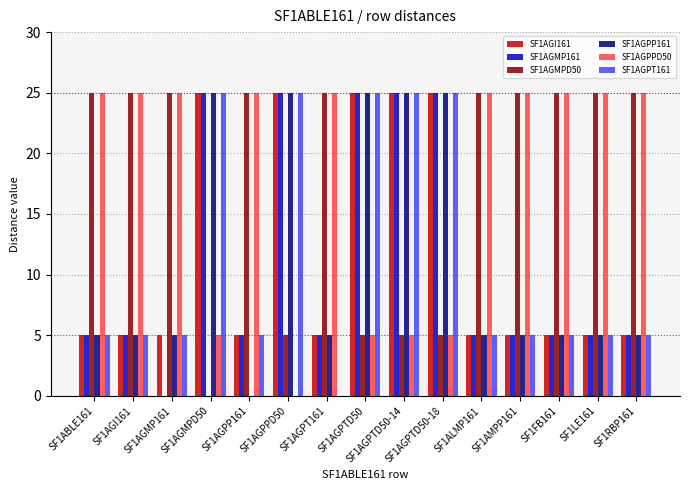

What is the sum of all SF1AGMPD50 values?

270